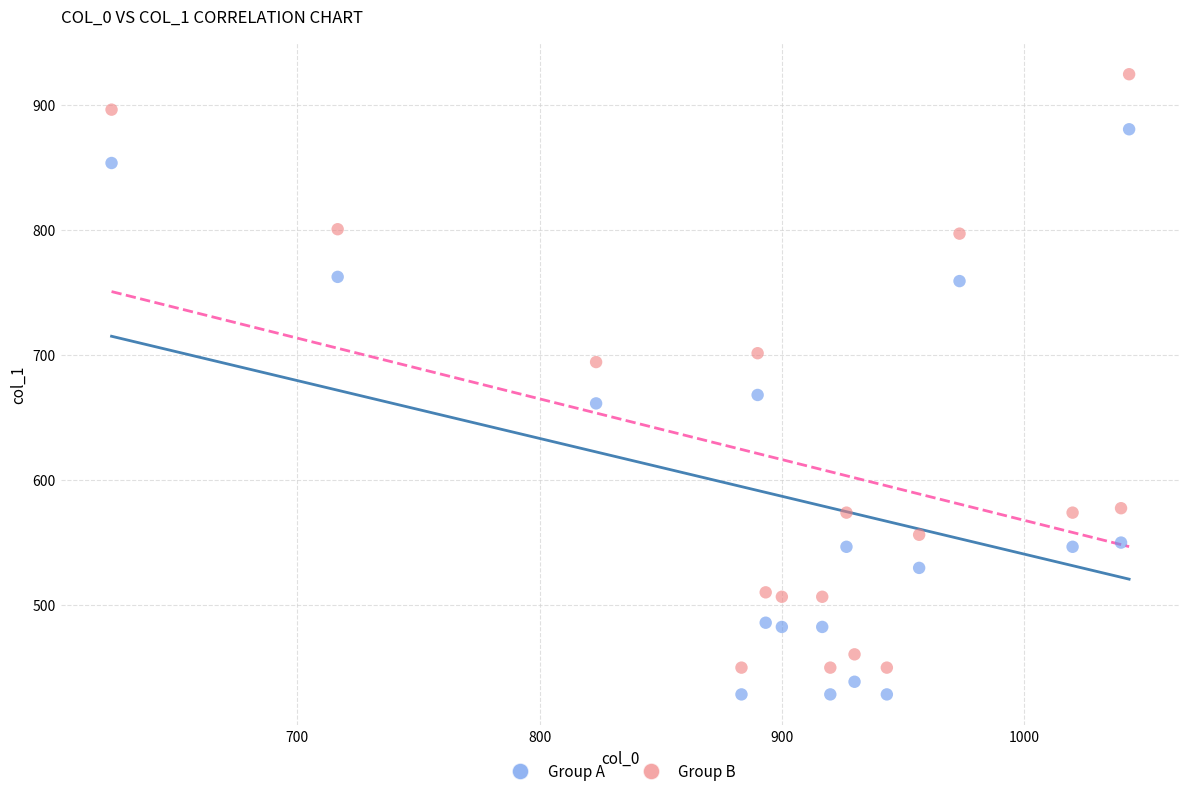

Across all data points, what is the range of Y values (max minus min)?

496.3